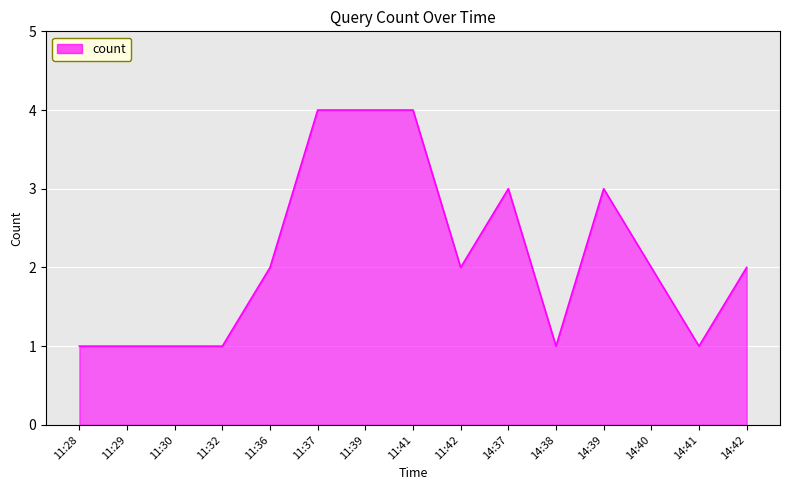

What is the maximum value shown in the chart?

4